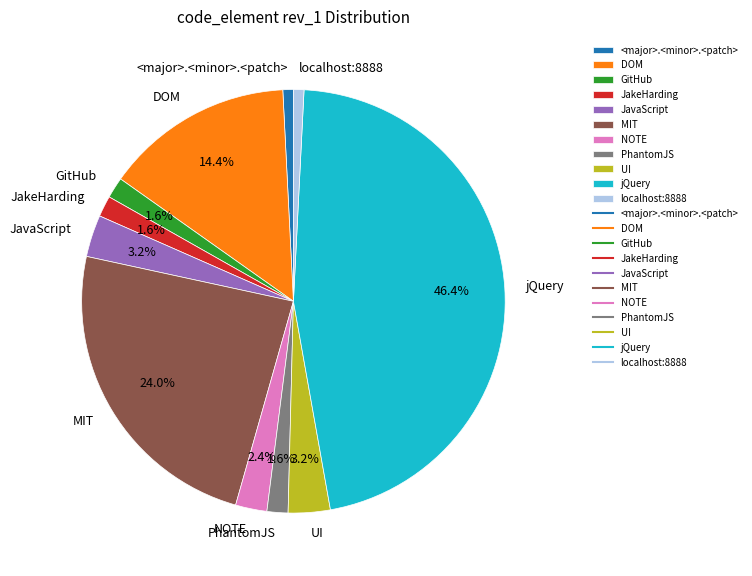

Is there any slice that represents more than half of the pie?

No